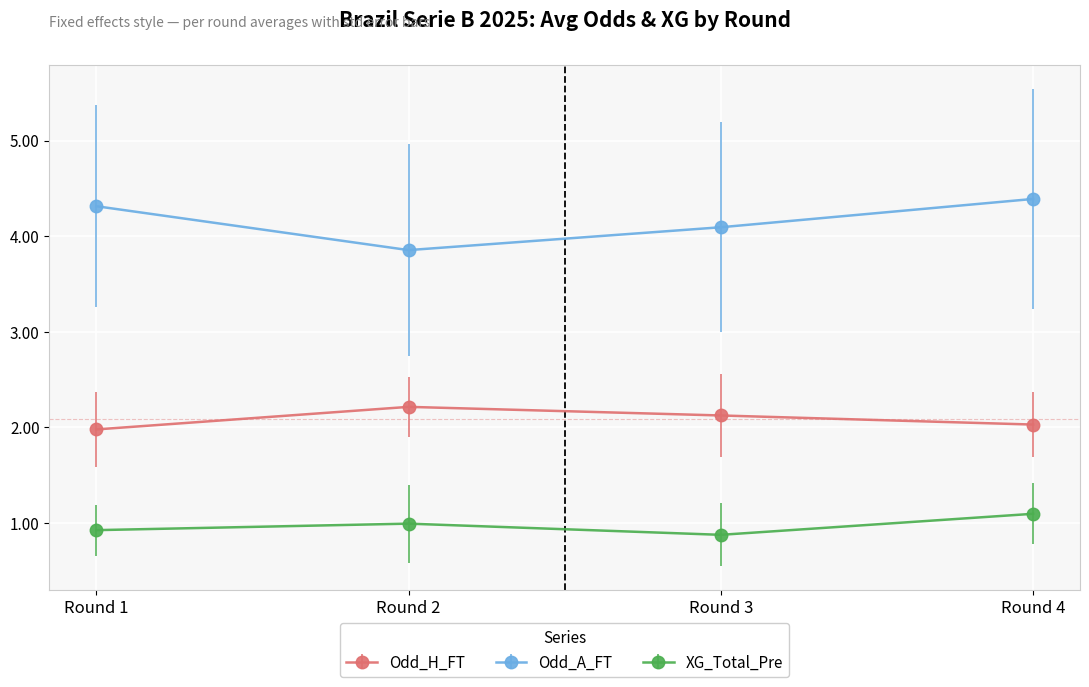

Which series has the widest spread of values?

Odd_A_FT